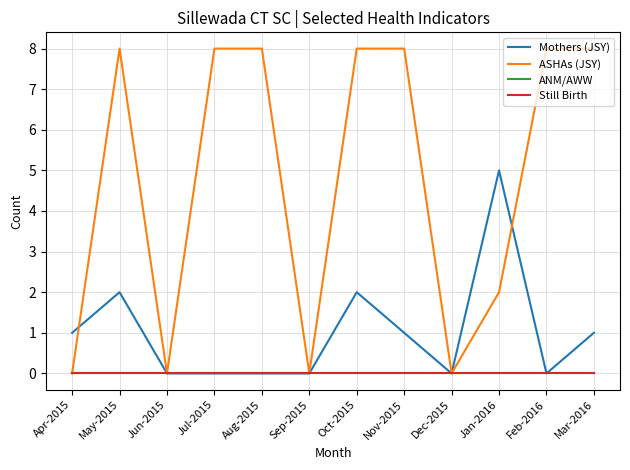

Which has a higher value, Jul-2015 or Oct-2015?

Oct-2015